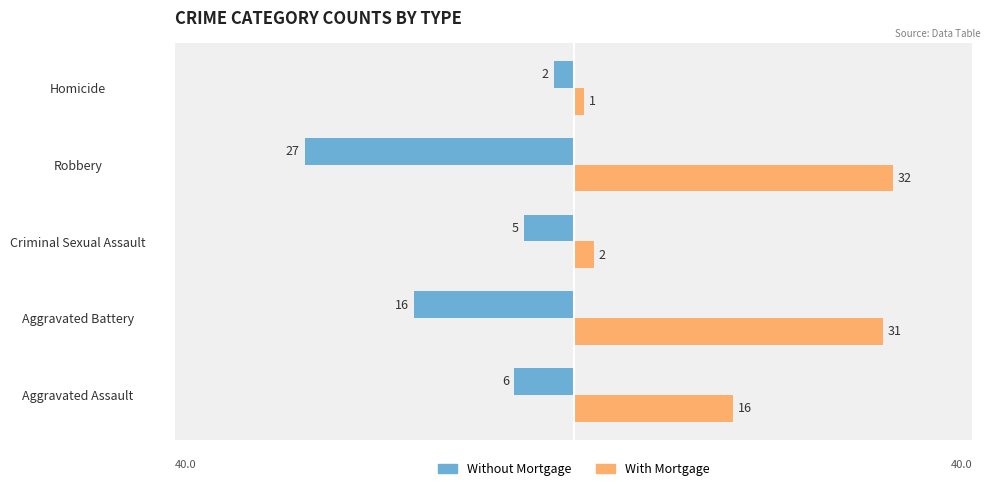

How many series are shown in this chart?

2